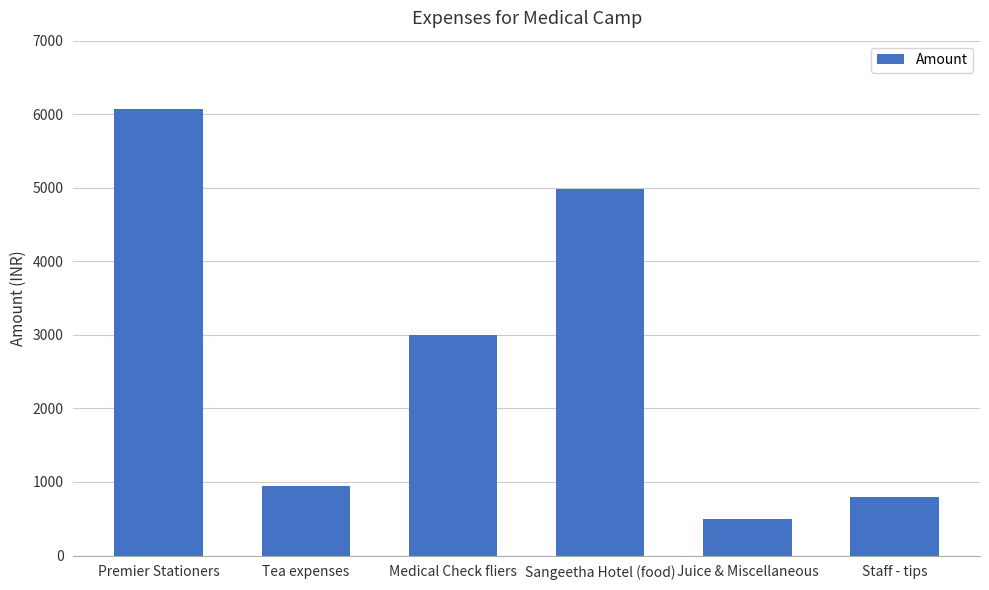

What is the difference between the second highest and minimum values?

4495